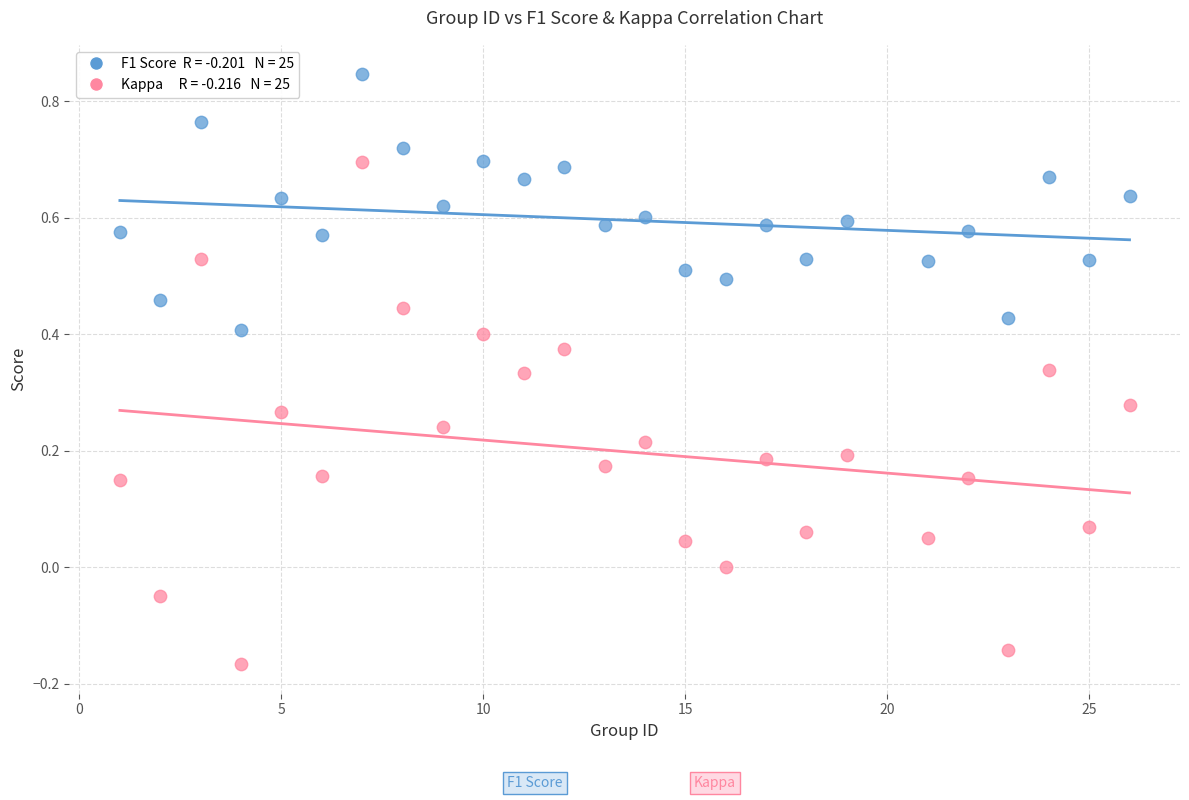

Across all data points, what is the range of X values (max minus min)?

25.0